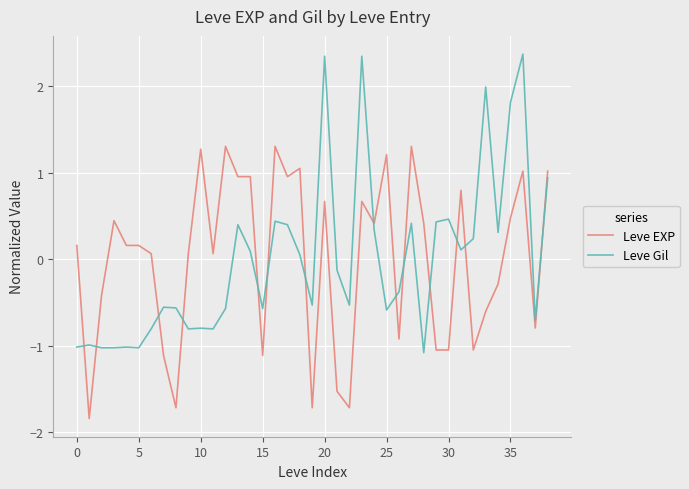

Rank the series by their maximum value, from lowest to highest.

Leve EXP, Leve Gil